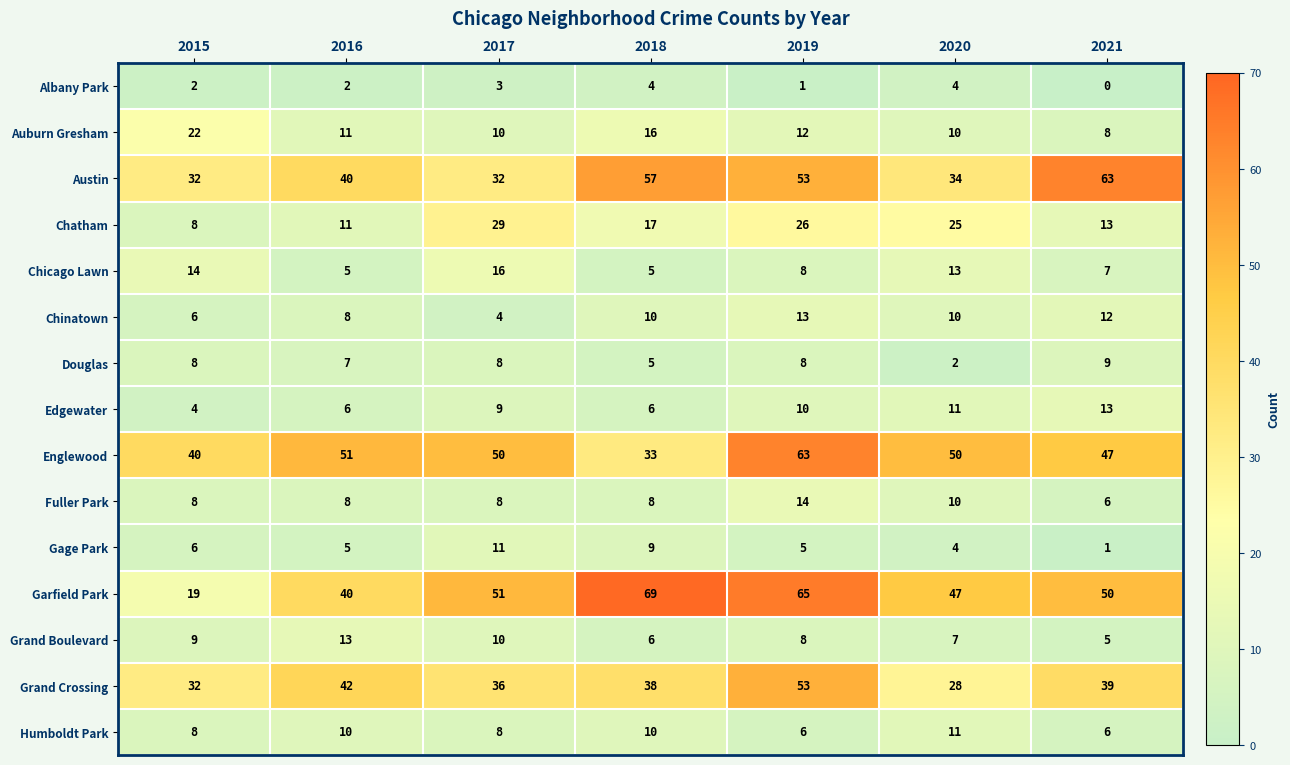

The Garfield Park series shows 22 at 2021. True or false?

False